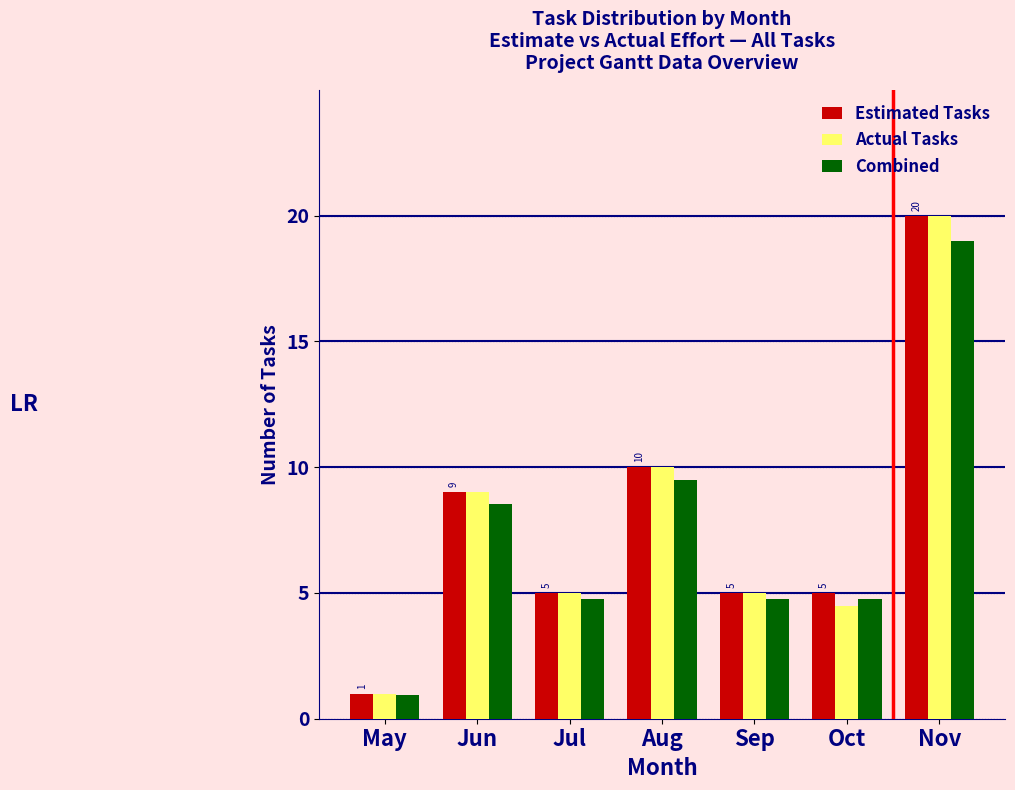

At which category is the sum across all series the highest?

Nov